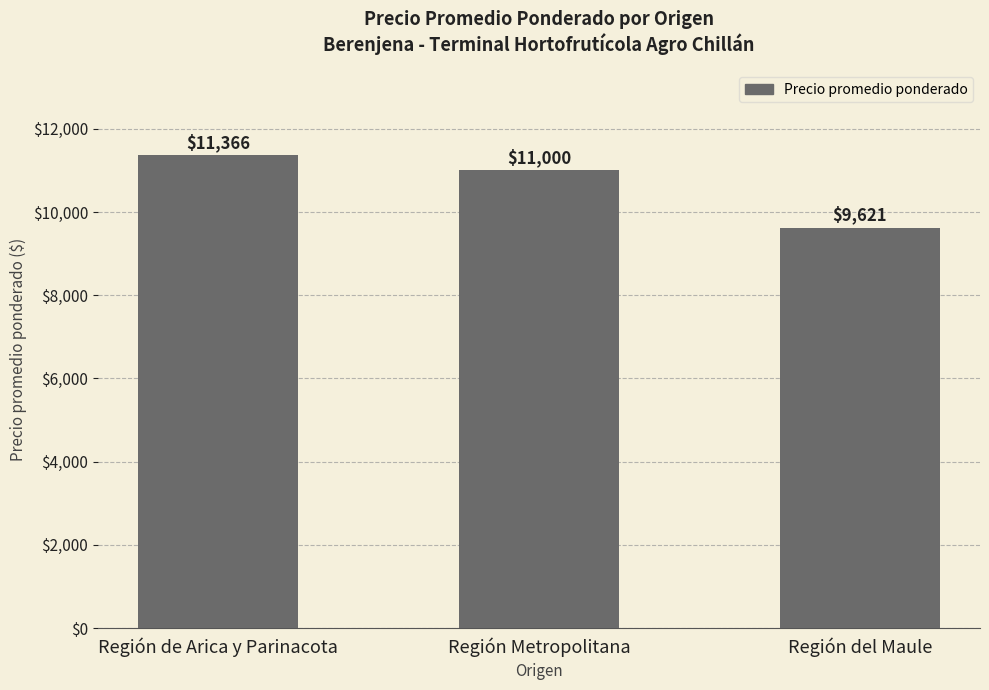

Reading left to right, list all the values displayed in this chart.

Región de Arica y Parinacota=11366	Región Metropolitana=11000	Región del Maule=9621